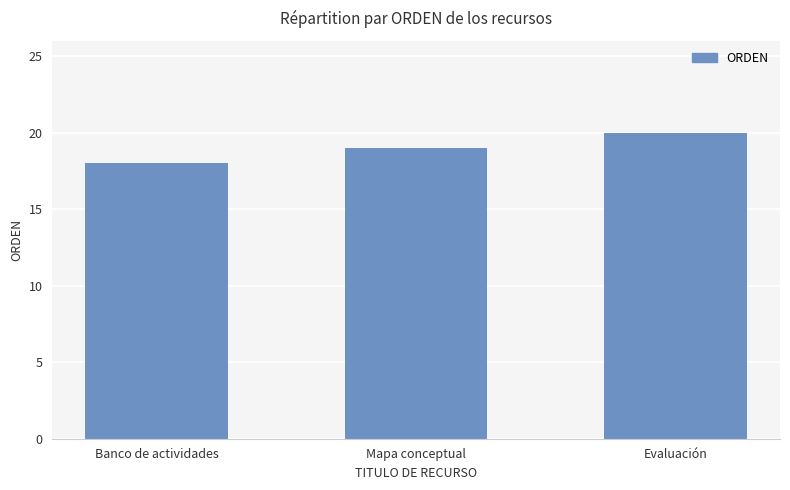

What is the value of the 2nd bar from the left?

19